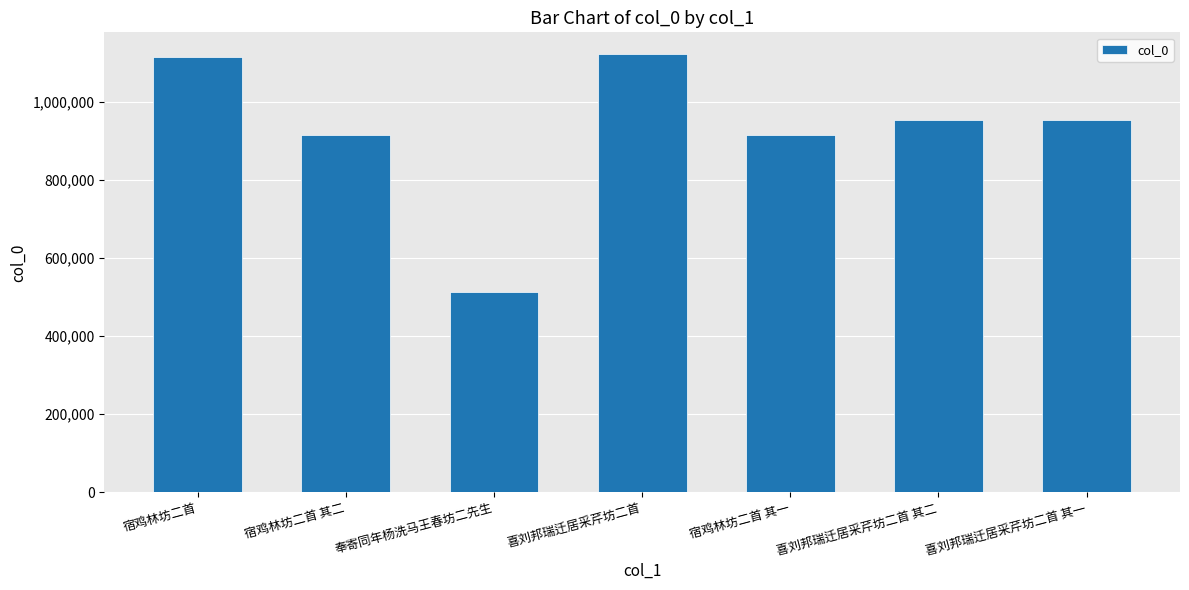

What position from the left is 宿鸡林坊二首 其二?

2